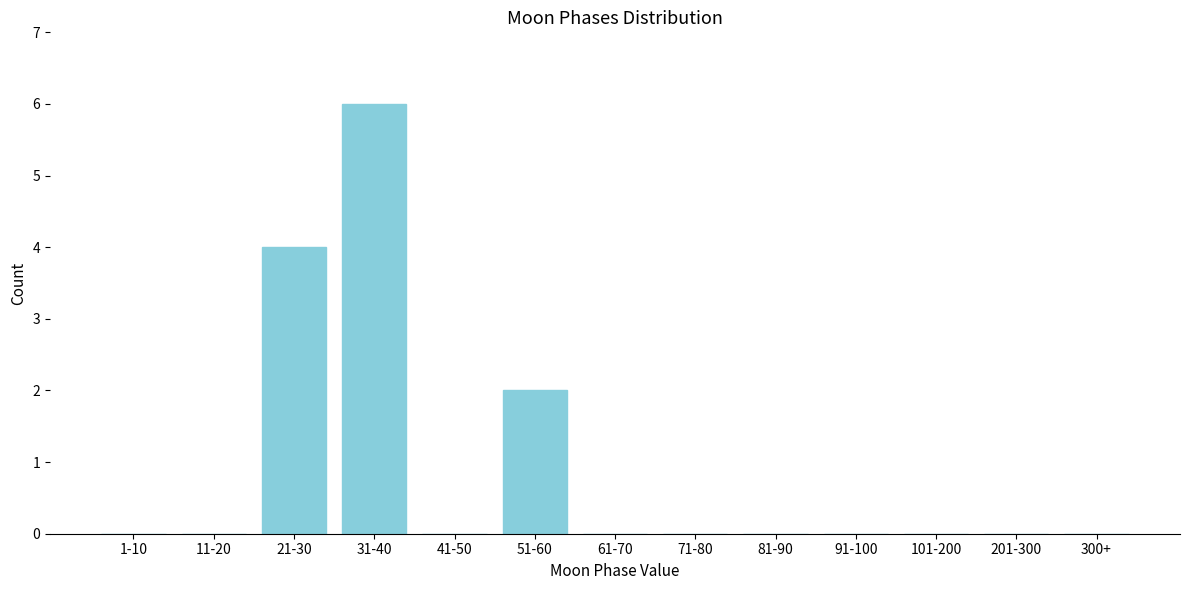

Reading left to right, list all the values displayed in this chart.

1-10=0	11-20=0	21-30=4	31-40=6	41-50=0	51-60=2	61-70=0	71-80=0	81-90=0	91-100=0	101-200=0	201-300=0	300+=0